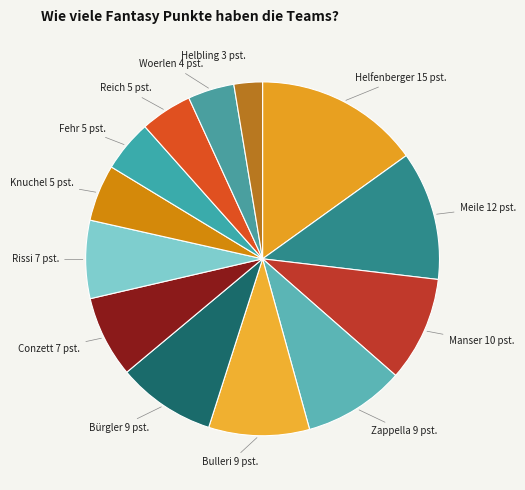

Which slice is the smallest?

Helbling